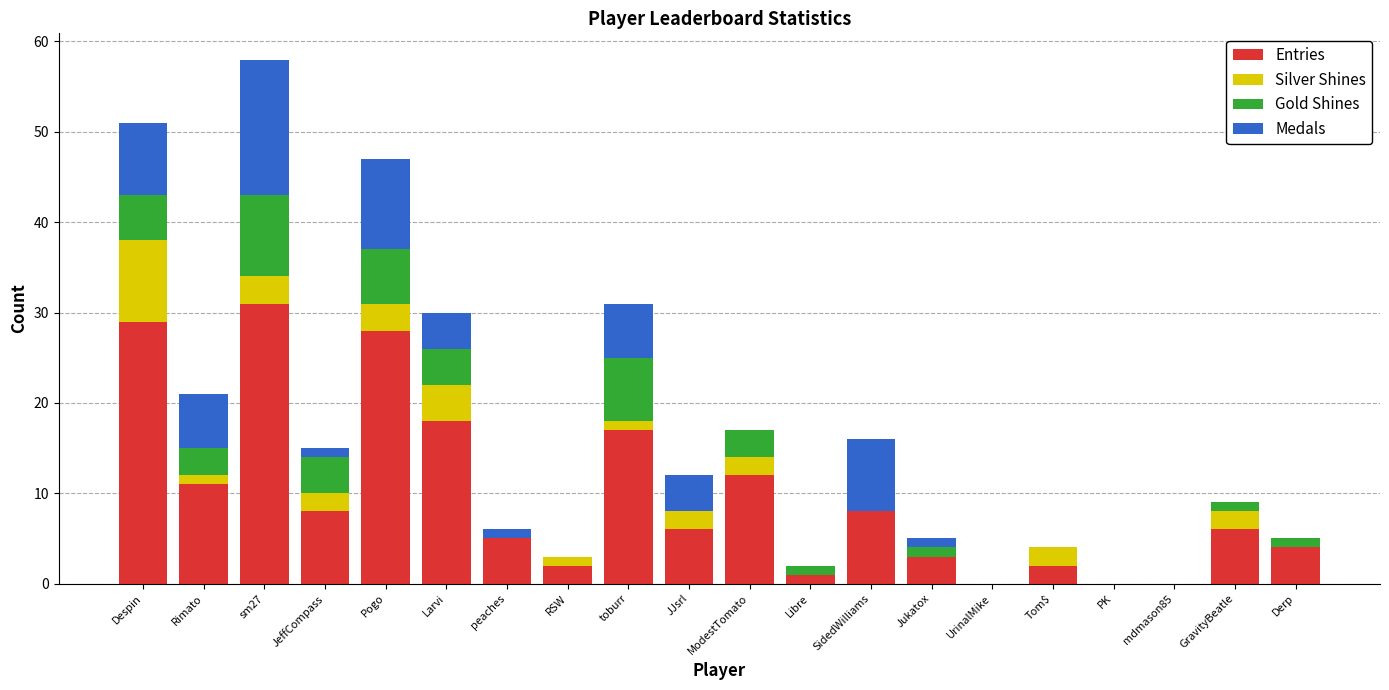

At which label does Entries reach its peak?

sm27